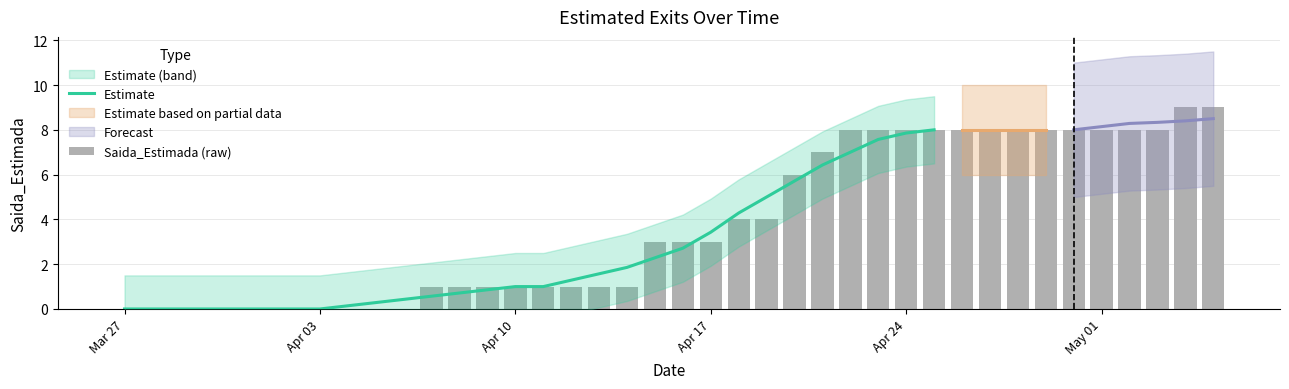

List the labels in order of value, largest first.

2020-05-04, 2020-05-05, 2020-04-22, 2020-04-23, 2020-04-24, 2020-04-25, 2020-04-26, 2020-04-27, 2020-04-28, 2020-04-29, 2020-04-30, 2020-05-01, 2020-05-02, 2020-05-03, 2020-04-21, 2020-04-20, 2020-04-18, 2020-04-19, 2020-04-15, 2020-04-16, 2020-04-17, 2020-04-07, 2020-04-08, 2020-04-09, 2020-04-10, 2020-04-11, 2020-04-12, 2020-04-13, 2020-04-14, 2020-03-27, 2020-03-28, 2020-03-29, 2020-03-30, 2020-03-31, 2020-04-01, 2020-04-02, 2020-04-03, 2020-04-04, 2020-04-05, 2020-04-06